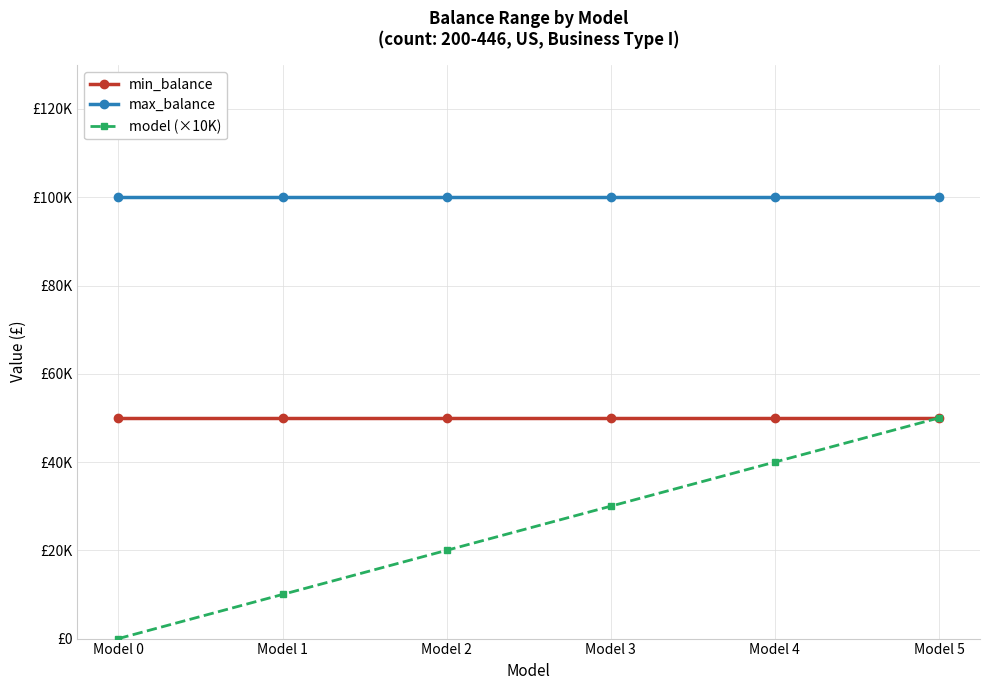

Is the value of min_balance at Model 3 greater than the value of max_balance at Model 4?

No